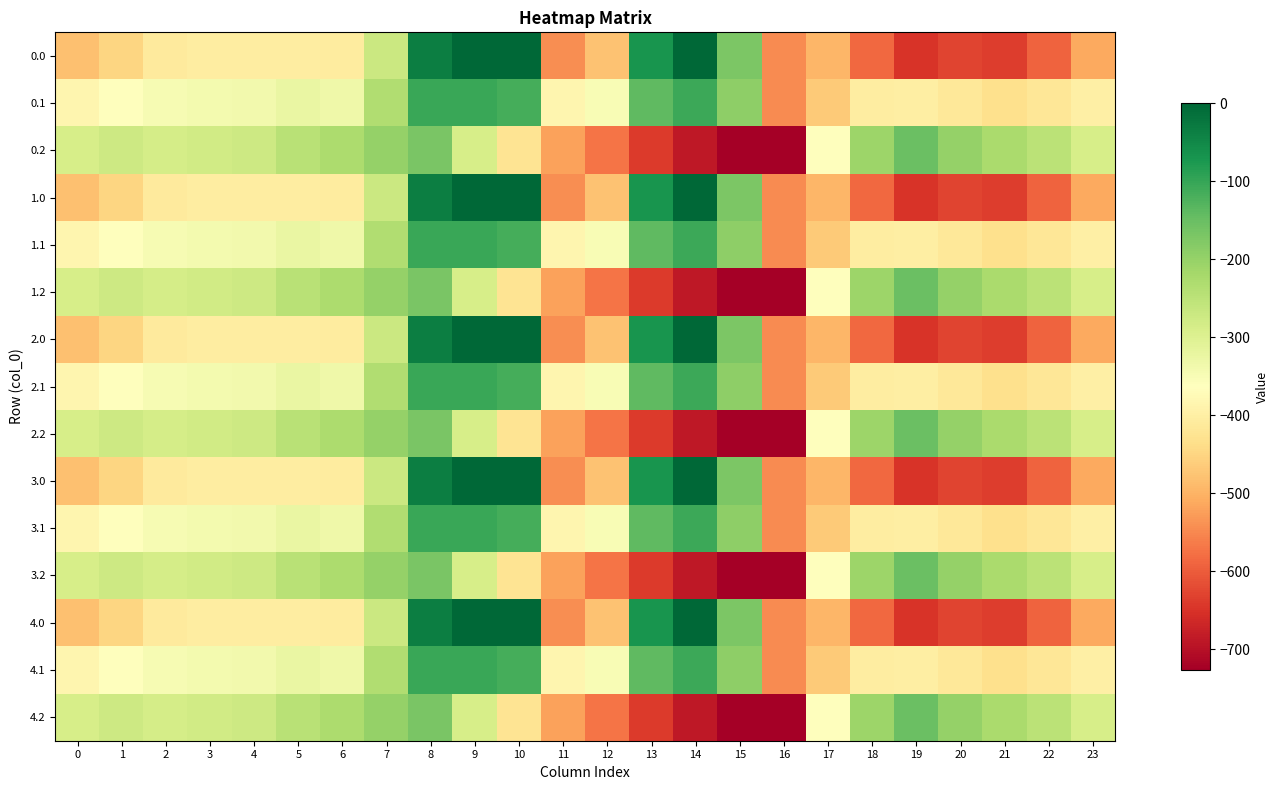

How many data points does each series have?

24